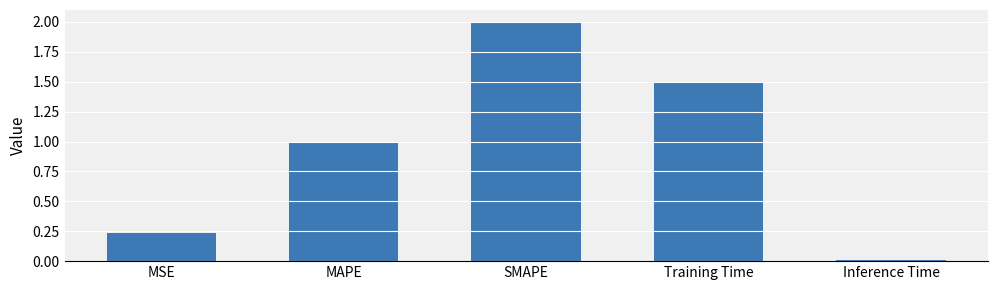

What is the ratio of the value at MSE to the value at SMAPE?

0.1